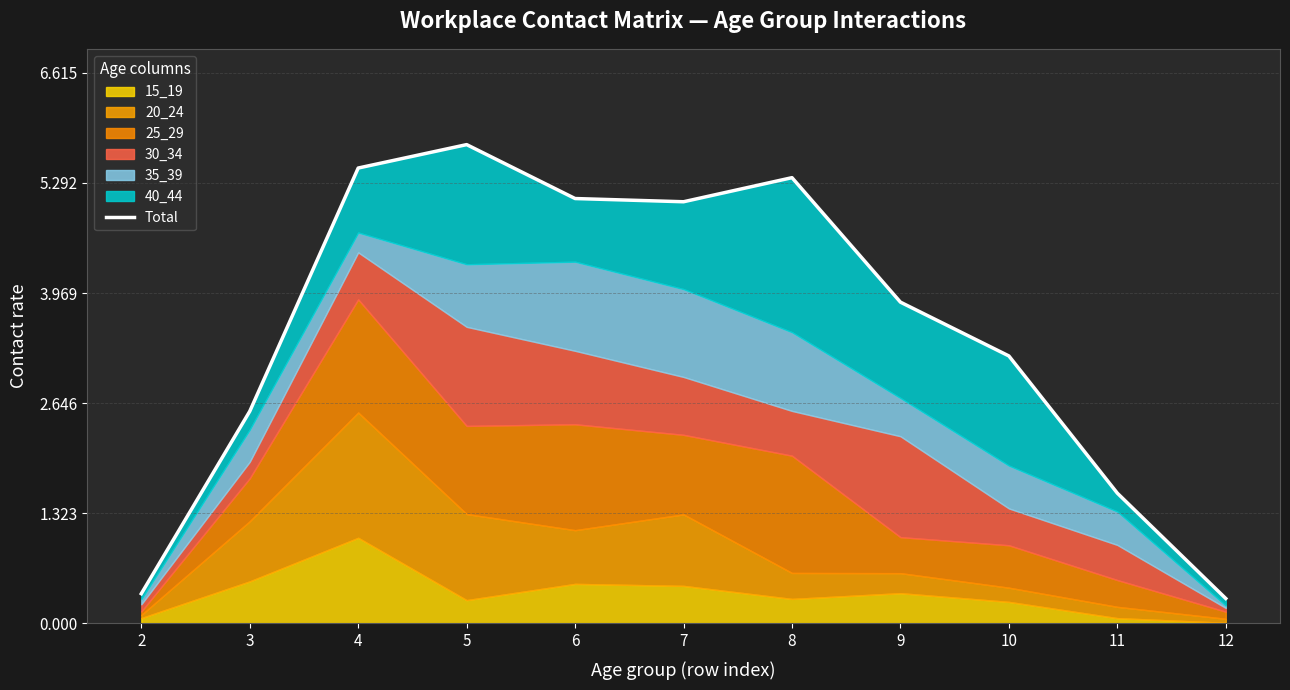

What is the approximate value at 2?

0.4